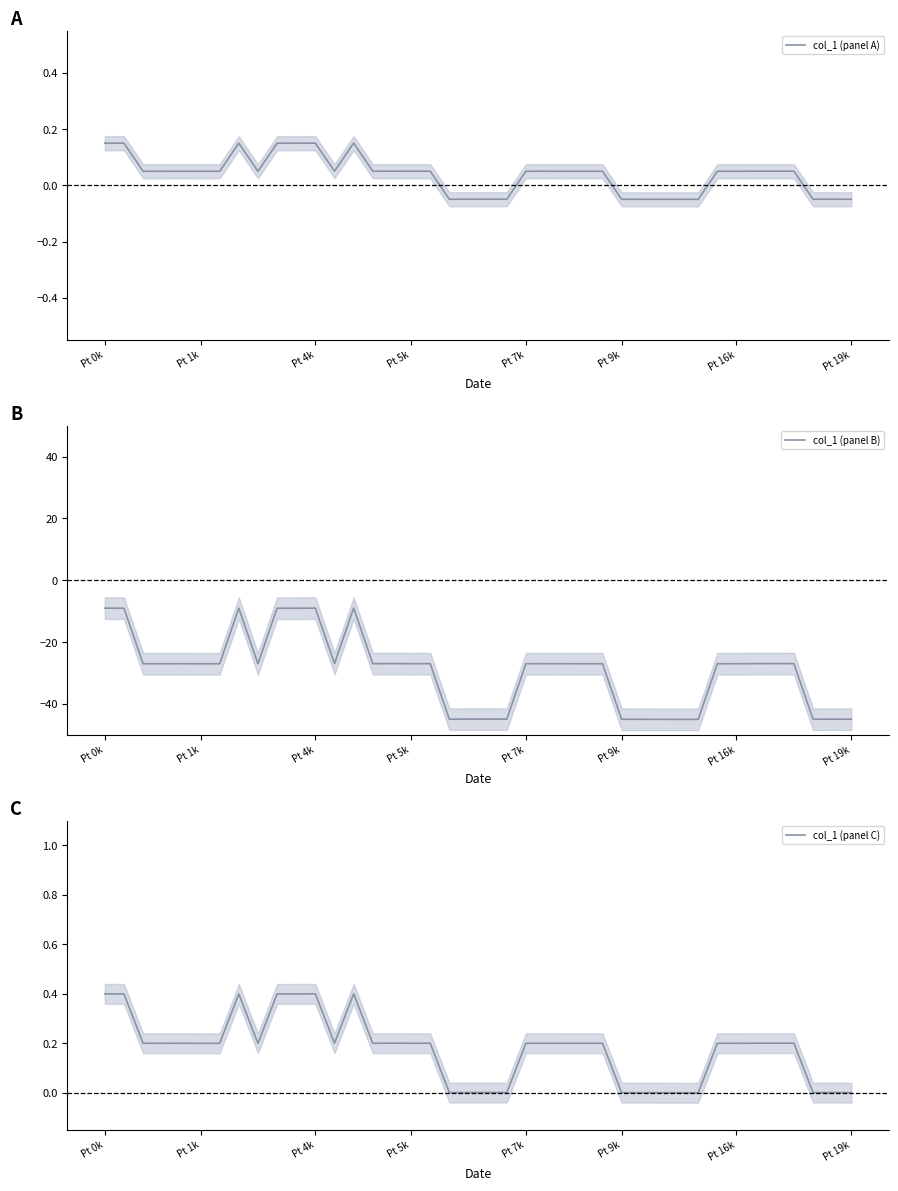

Reading left to right, transcribe all the data shown in this chart.

col_1 (panel A): 0.2	0.1	0.1	0.1	0.1	0.1	0.1	0.1	0.1	0.1	0.1	0.2	0.1	0.2	0.1	0.1	0.1	0.1	-0.0	-0.0	-0.0	-0.0	0.1	0.1	0.1	0.1	0.1	-0.0	-0.0	-0.0	-0.0	-0.0	0.1	0.1	0.1	0.1	0.1	-0.0	-0.0	-0.0
col_1 (panel B): -9.0	-9.0	-27.0	-27.0	-27.0	-27.0	-27.0	-9.0	-27.0	-9.0	-9.0	-9.0	-26.9	-9.0	-27.0	-26.9	-27.0	-26.9	-44.9	-44.9	-44.9	-44.9	-27.0	-27.0	-27.0	-27.0	-27.0	-44.9	-44.9	-45.0	-45.0	-45.0	-27.0	-27.0	-26.9	-26.9	-26.9	-44.9	-44.9	-44.9
col_1 (panel C): 0.4	0.4	0.2	0.2	0.2	0.2	0.2	0.4	0.2	0.4	0.4	0.4	0.2	0.4	0.2	0.2	0.2	0.2	0.0	0.0	0.0	0.0	0.2	0.2	0.2	0.2	0.2	0.0	0.0	0.0	0.0	0.0	0.2	0.2	0.2	0.2	0.2	0.0	0.0	0.0